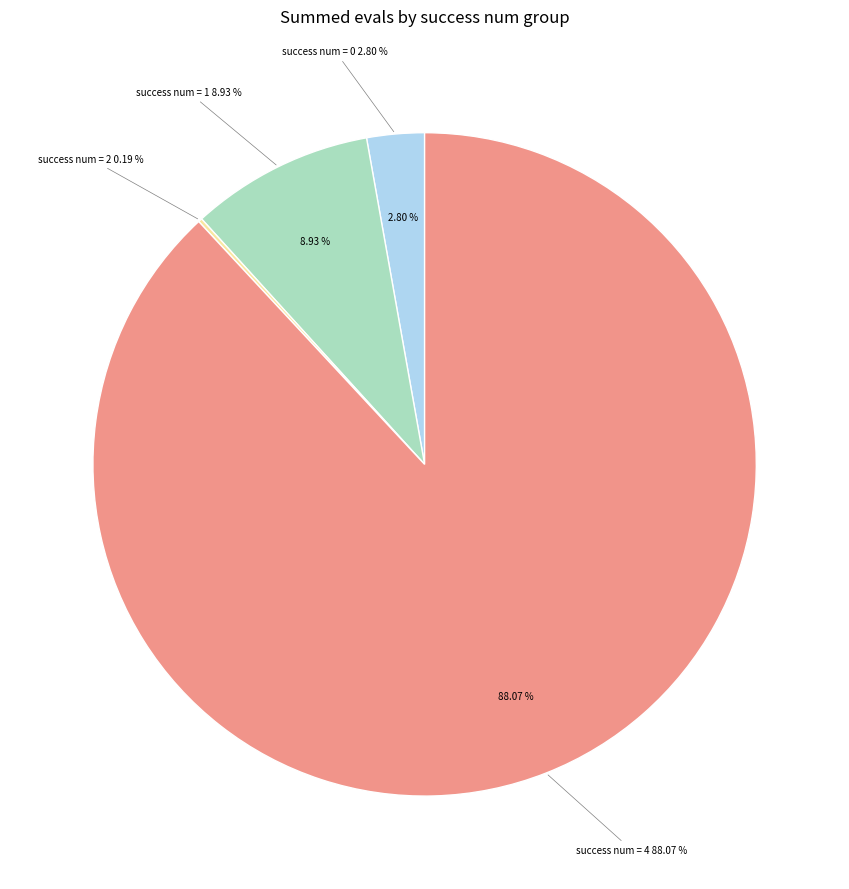

The 64 slice represents 1% of the pie. True or false?

False